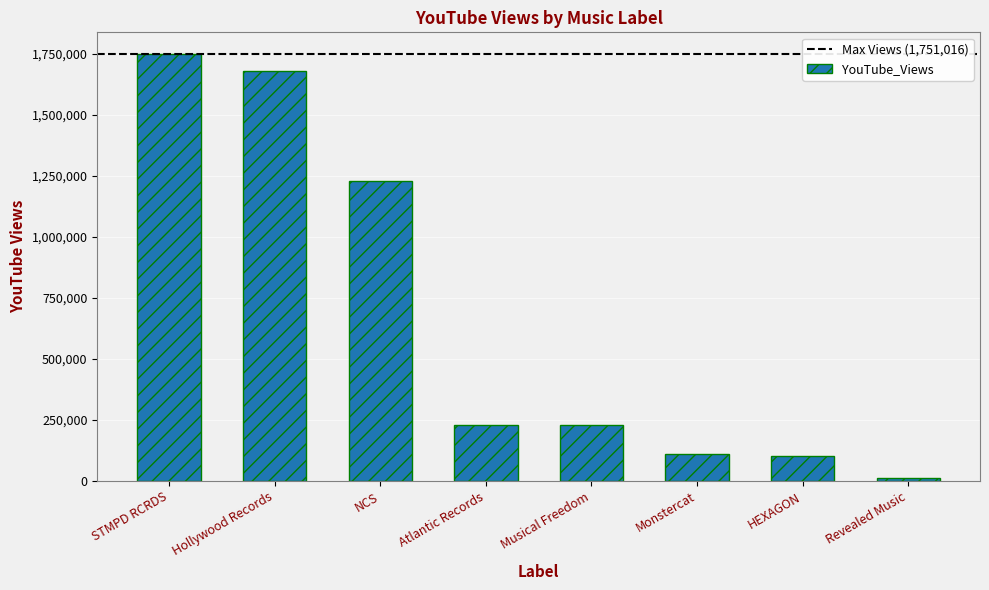

The value at Musical Freedom is 230076. True or false?

True